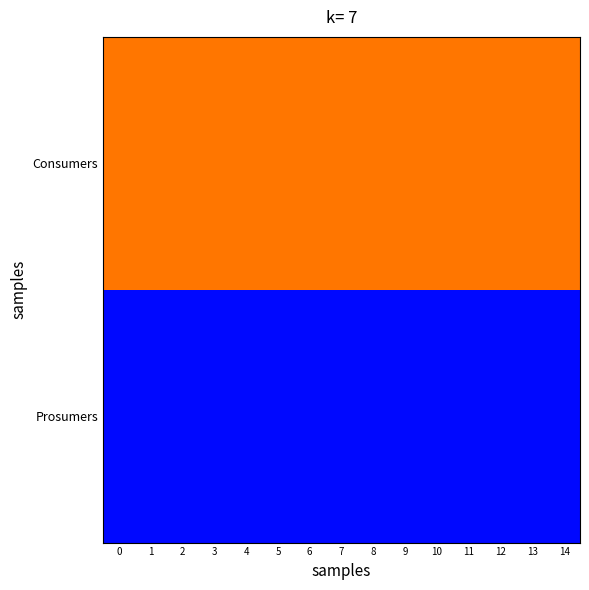

List the series in order of their peak value, lowest first.

Prosumers, Consumers